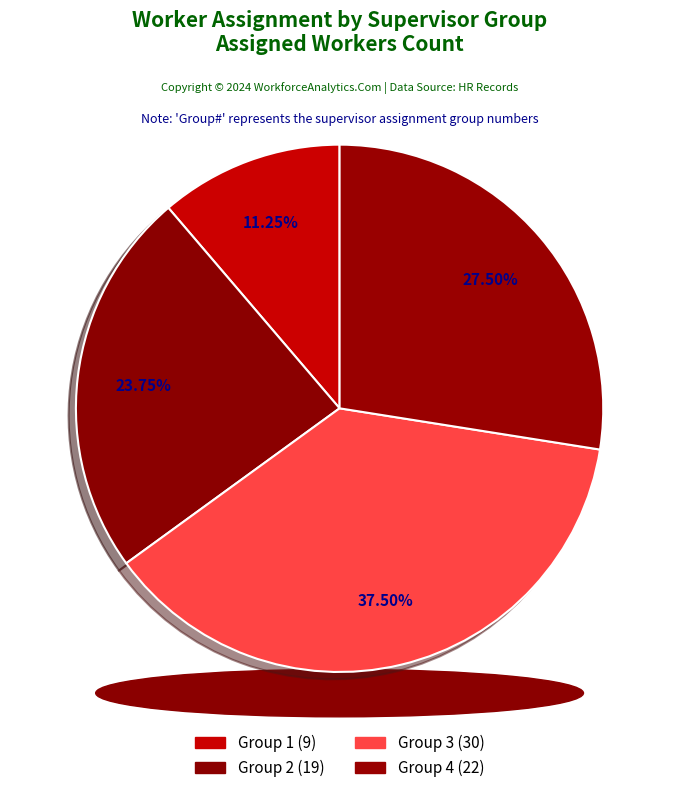

To the nearest percent, what is the average slice percentage?

25%